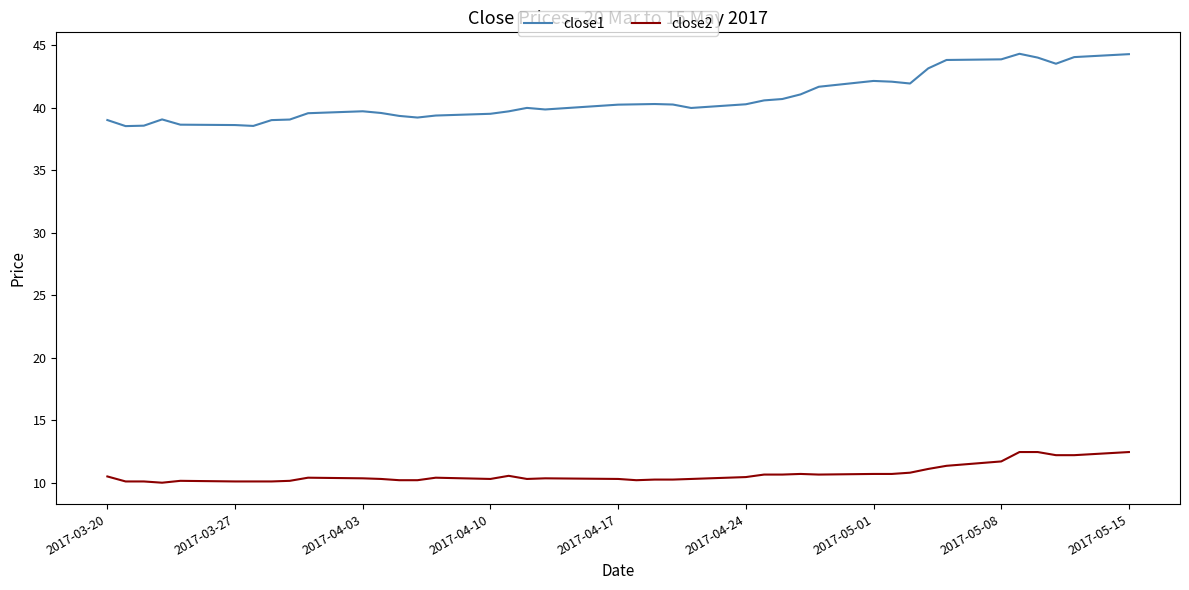

Which series has the largest total across all categories?

close1